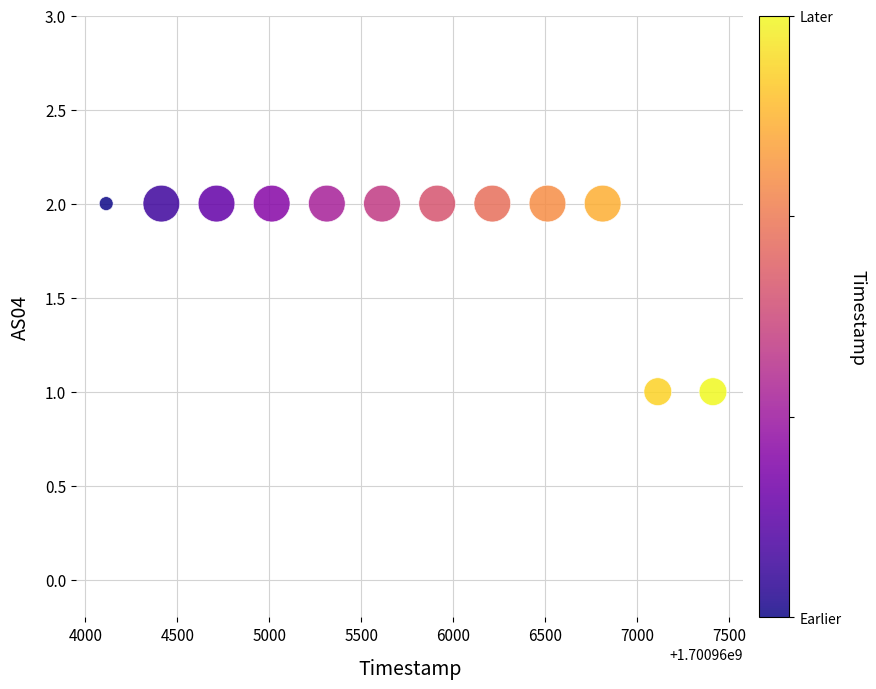

What is the range of X values (max minus min)?

3300